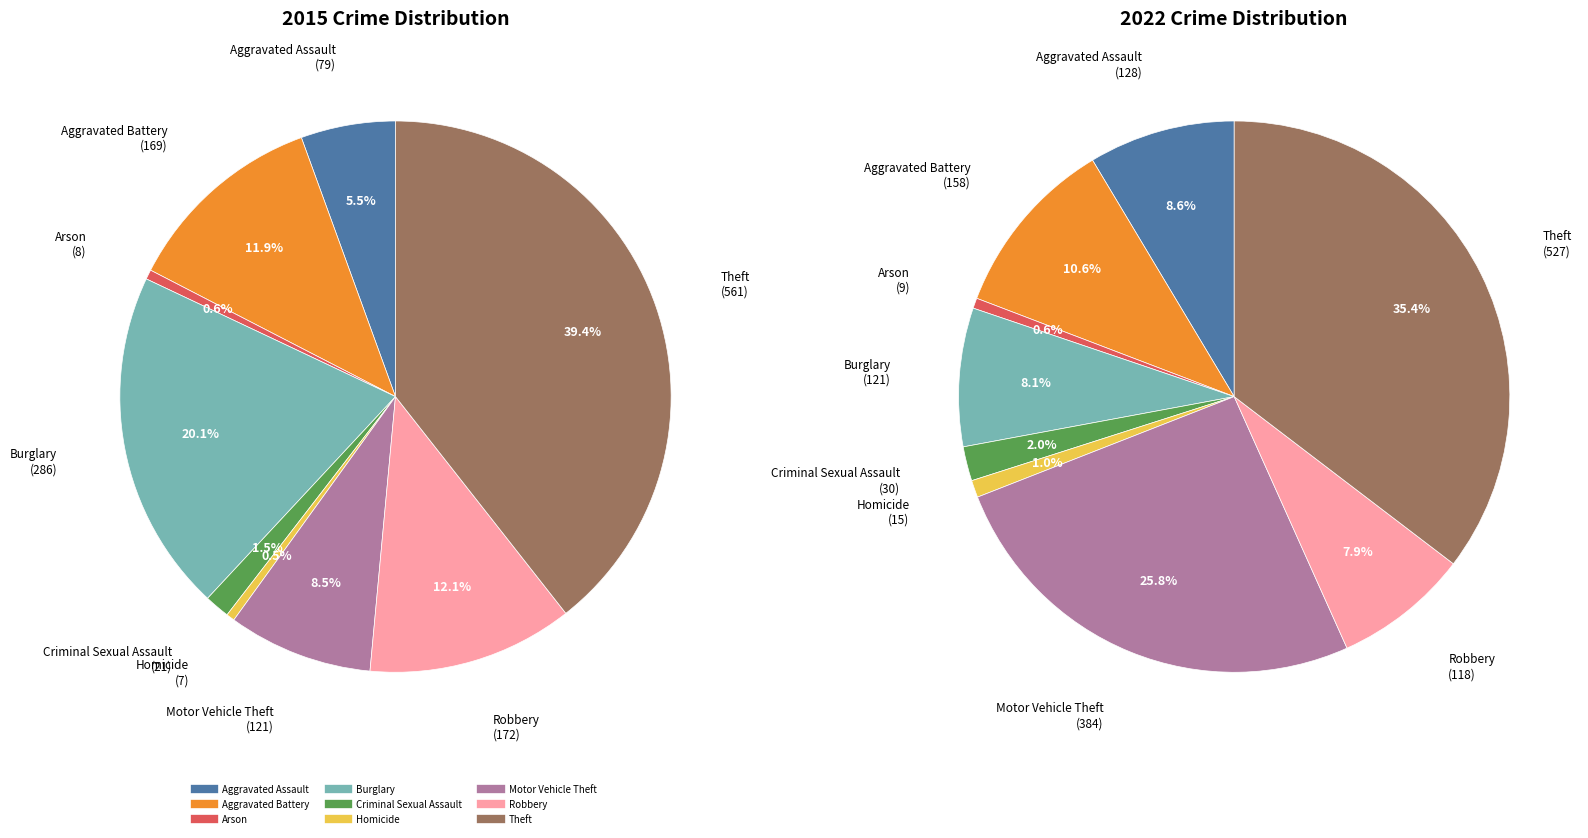

The Arson slice represents 1% of the pie. True or false?

True